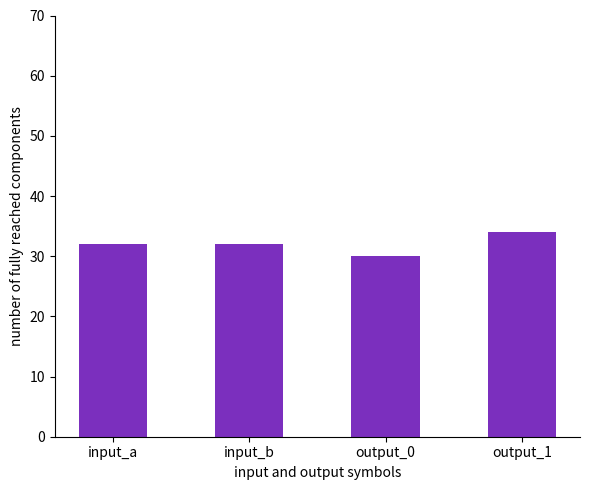

What is the label of the 3rd bar from the right?

input_b